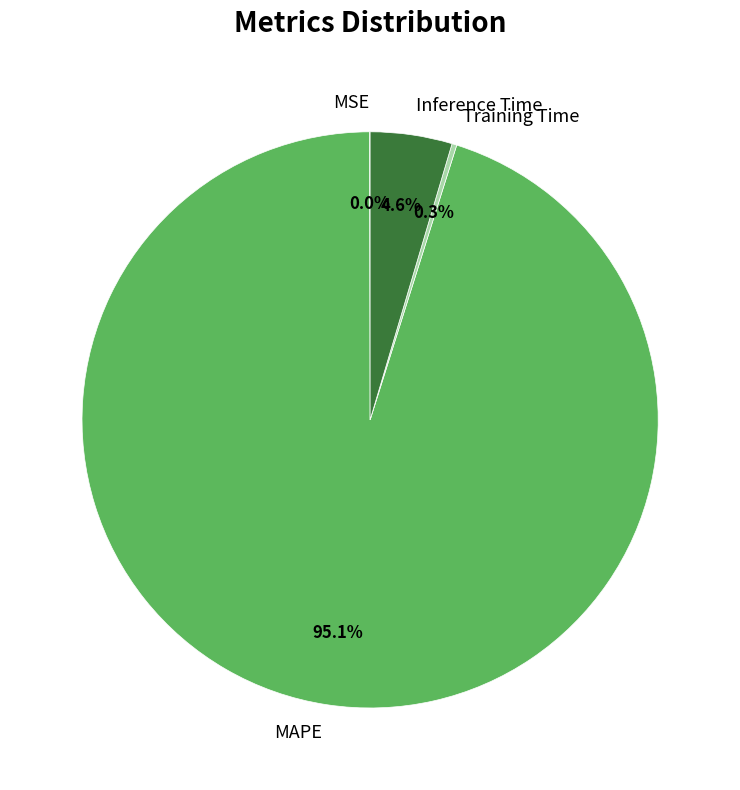

Which category has the biggest portion of the pie?

MAPE